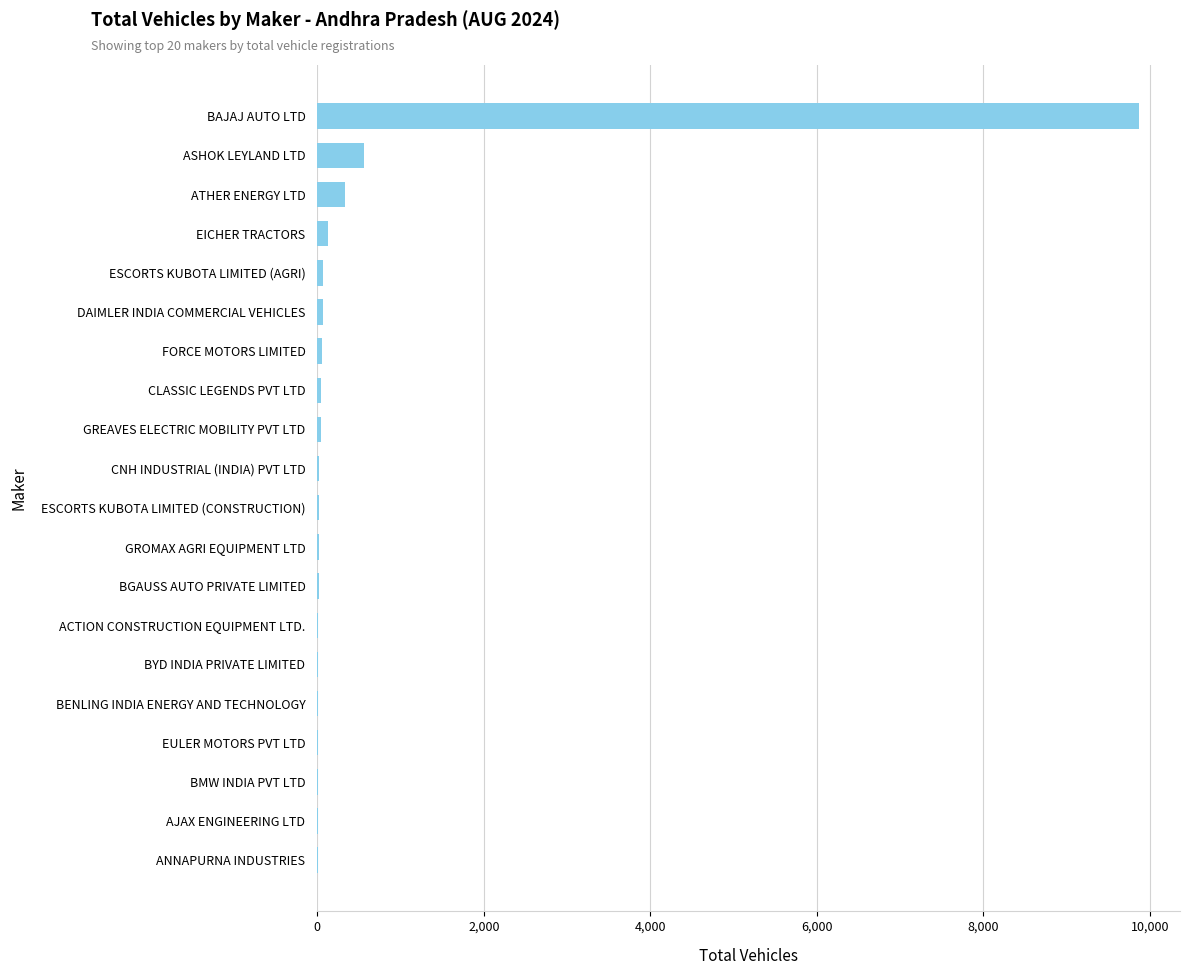

Between ANNAPURNA INDUSTRIES and ATHER ENERGY LTD, which is larger?

ATHER ENERGY LTD